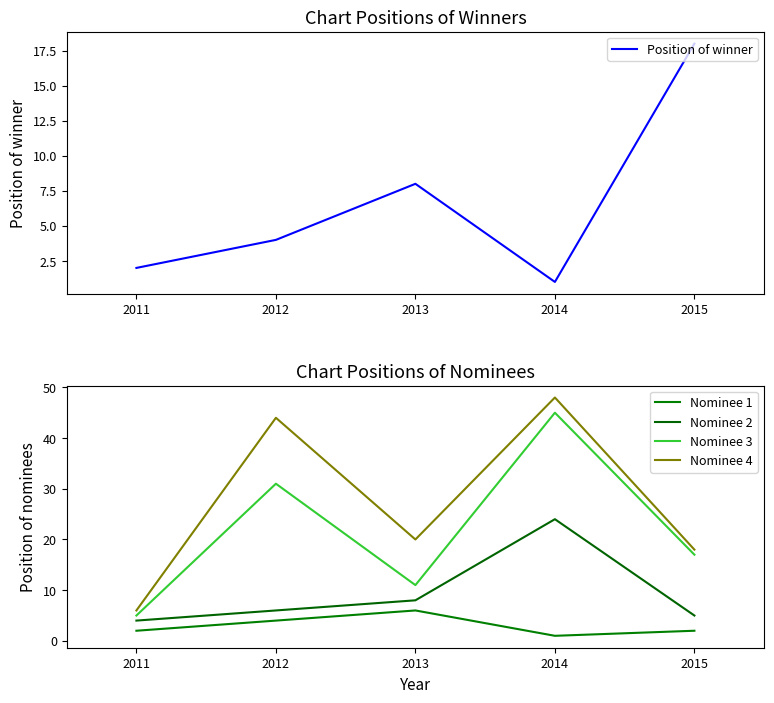

What is the difference between the highest and lowest values at 2014?

47